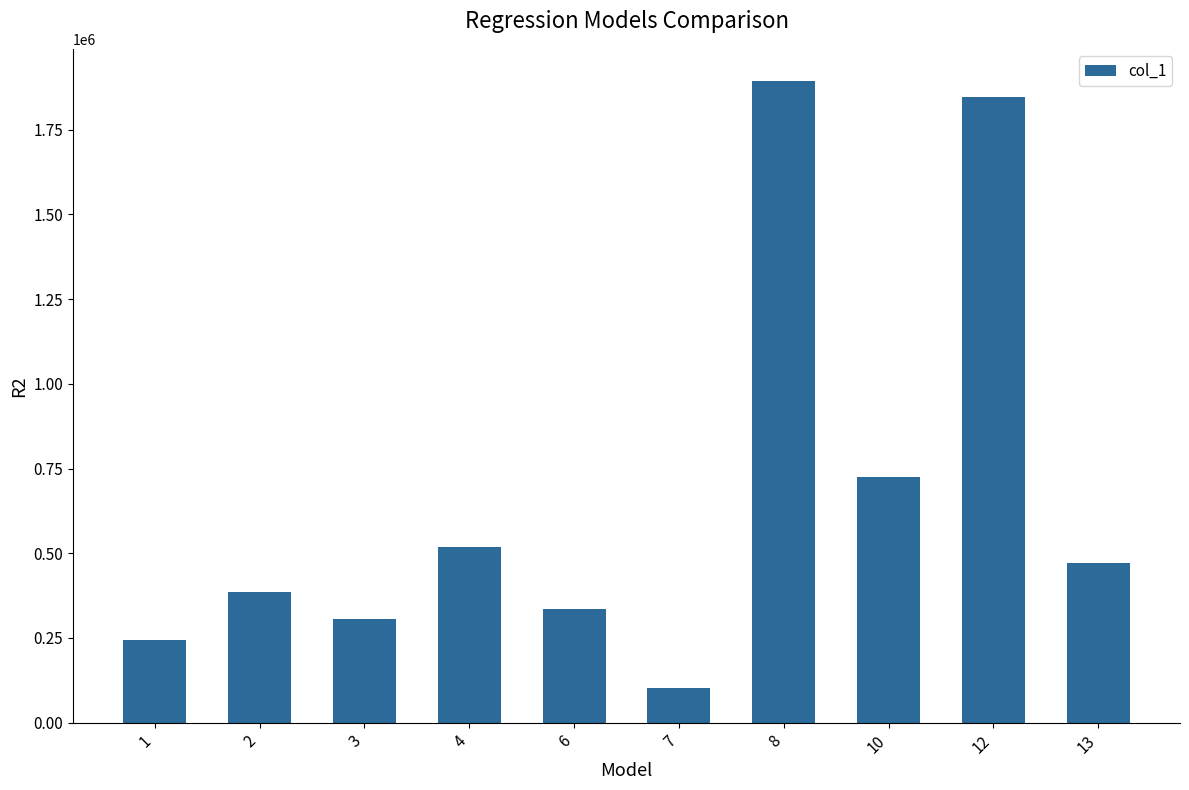

Between 12 and 8, which is larger?

8